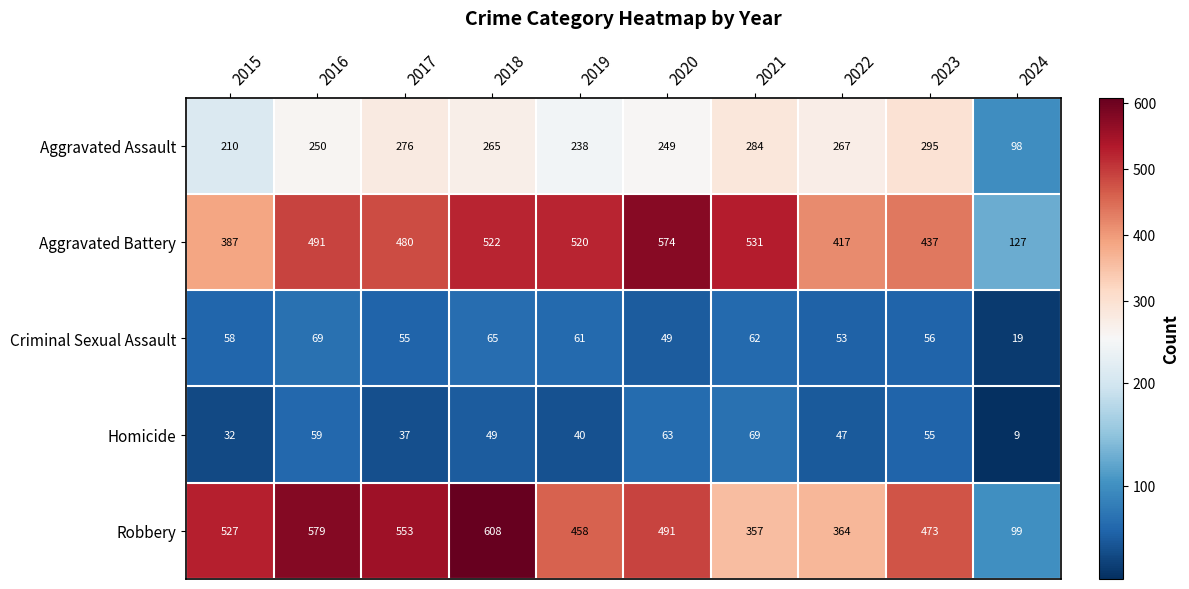

What is the total value across all series at 2018?

1509